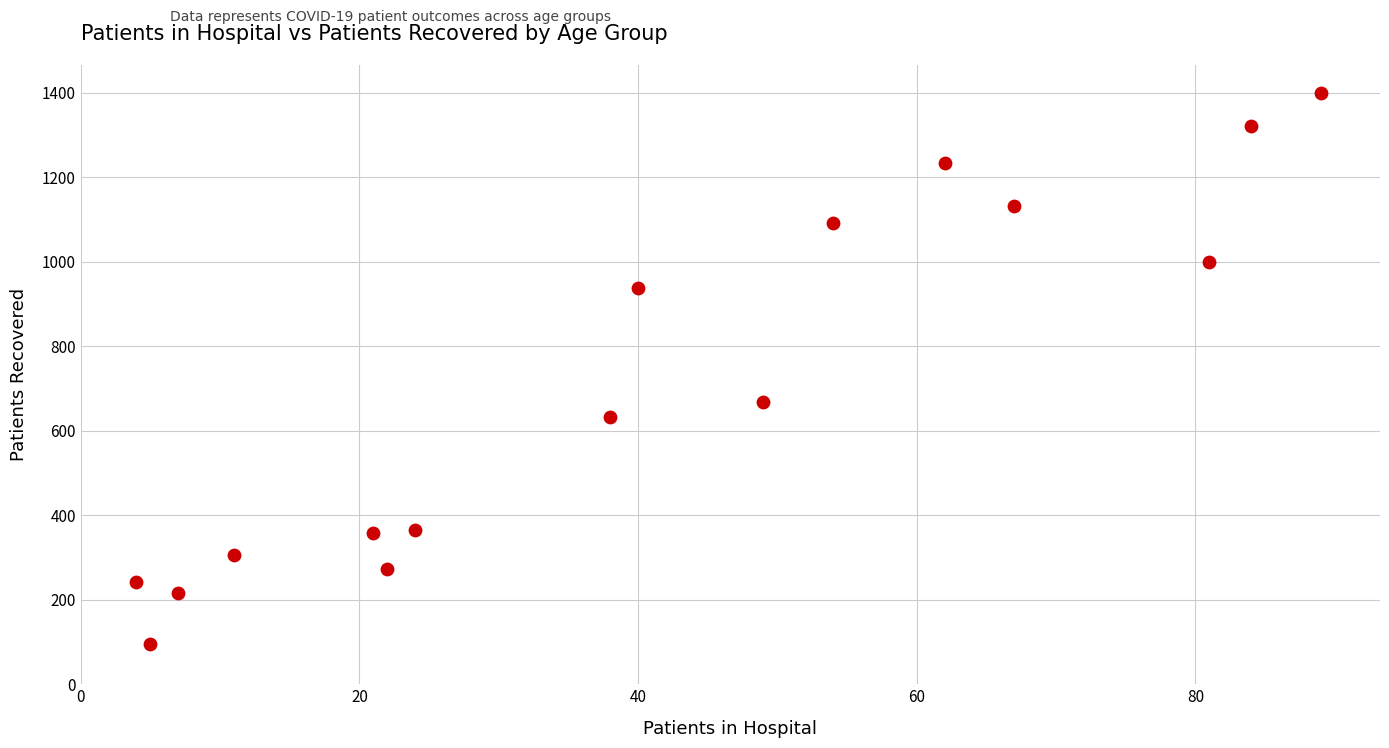

What is the range of X values (max minus min)?

85